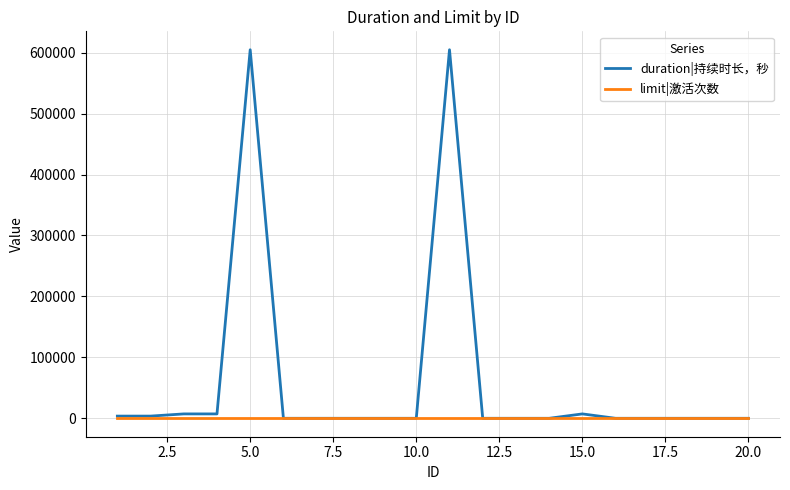

Is this an area chart (filled region under the line)?

No